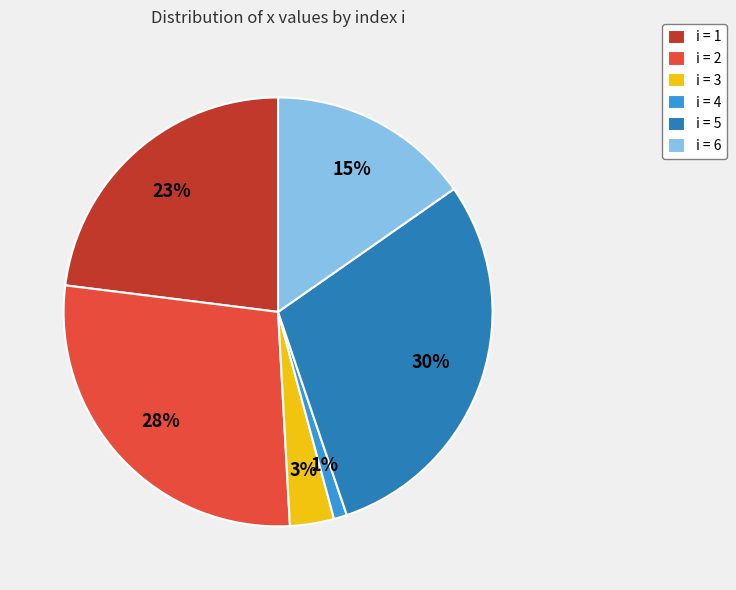

Is there any slice that represents more than half of the pie?

No